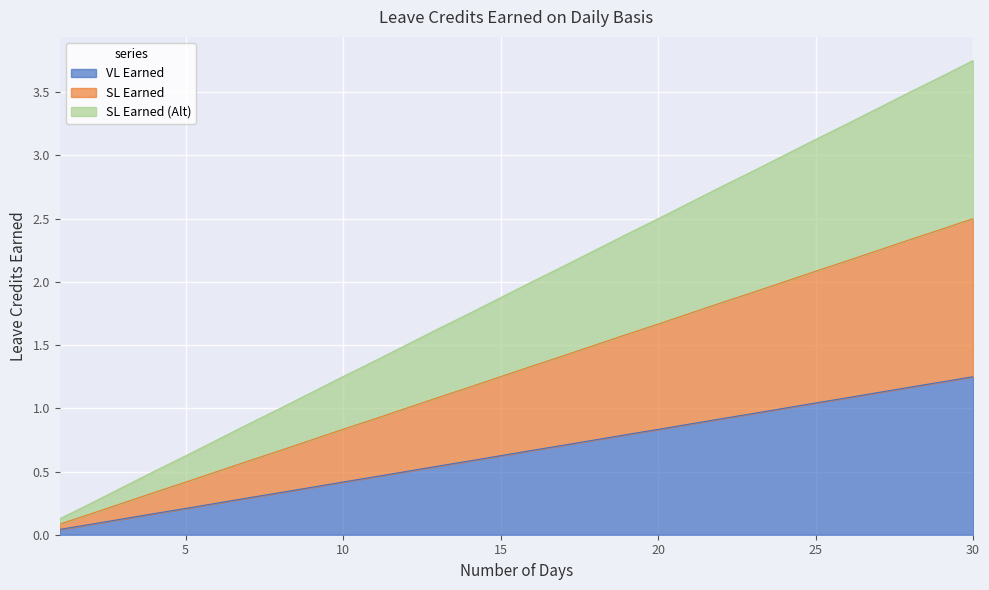

True or false: SL Earned and VL Earned cross at least once.

False